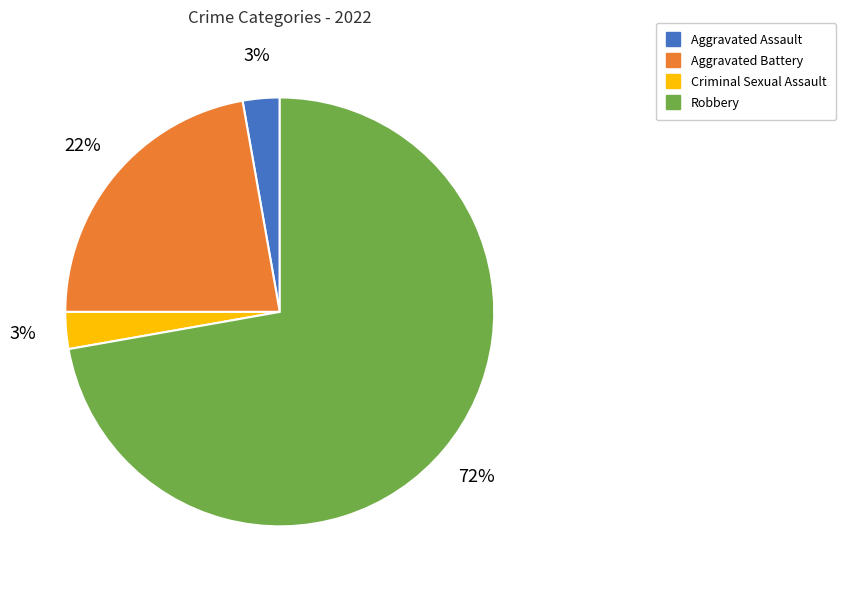

Which slice represents more than half of the pie?

Robbery